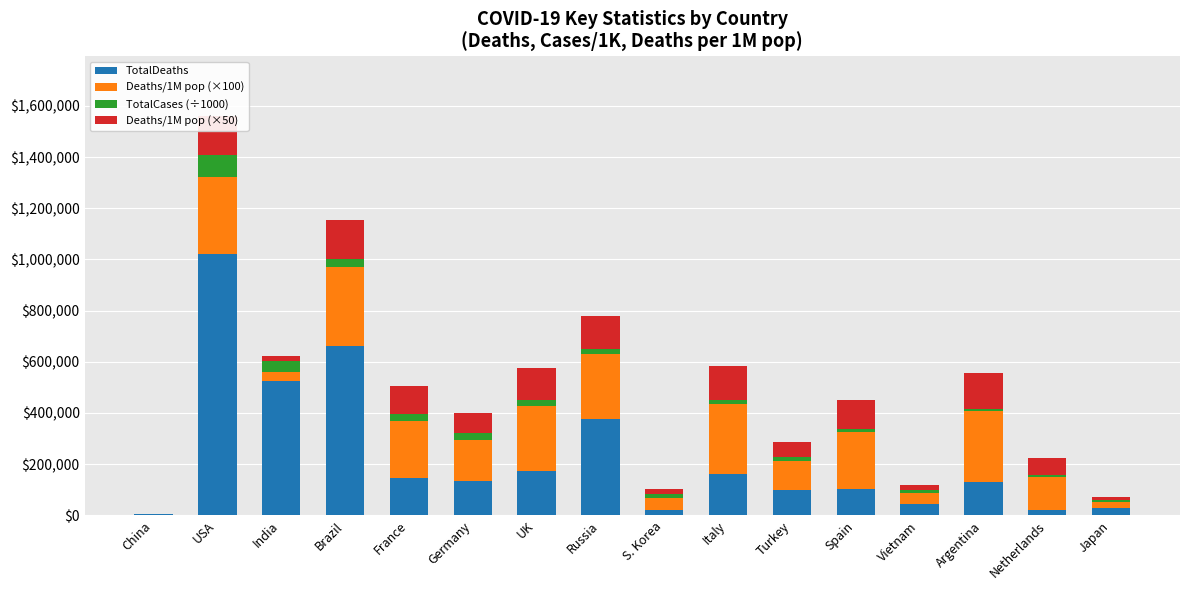

At which category is the sum across all series the highest?

USA